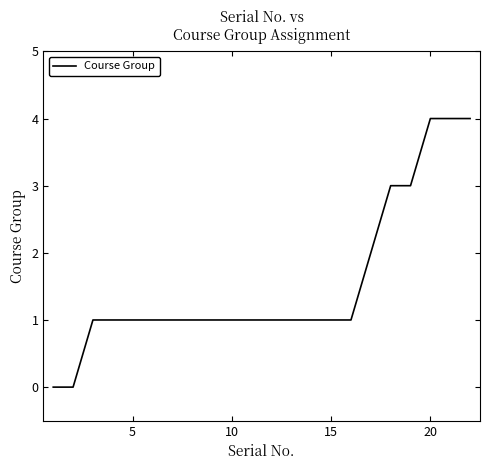

What is the greatest value displayed?

4